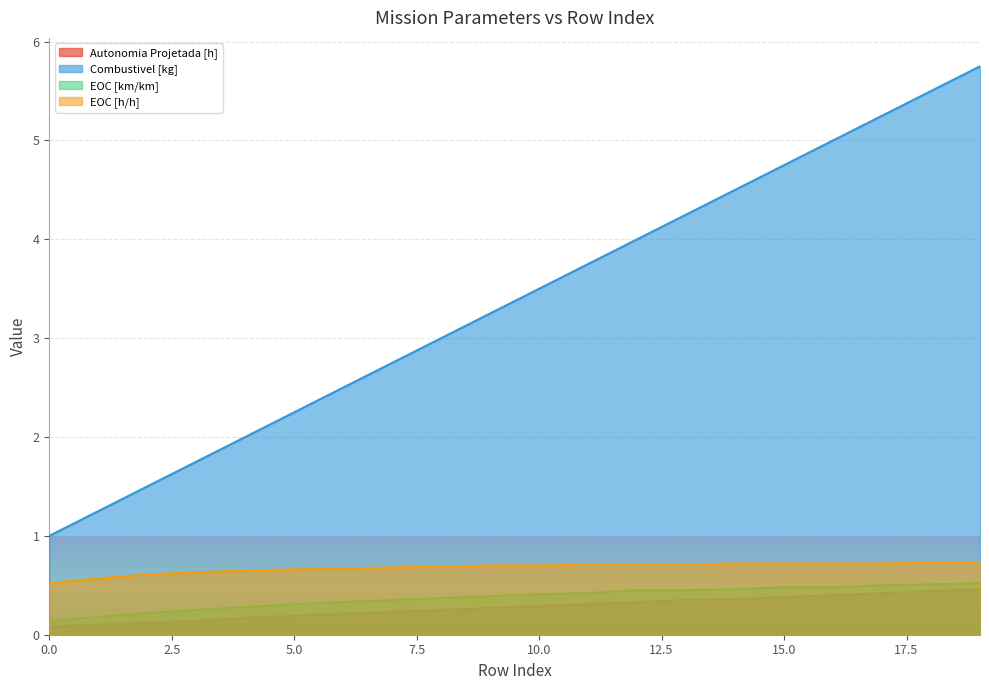

The value of Autonomia Projetada [h] at 1 is 0.0. True or false?

False